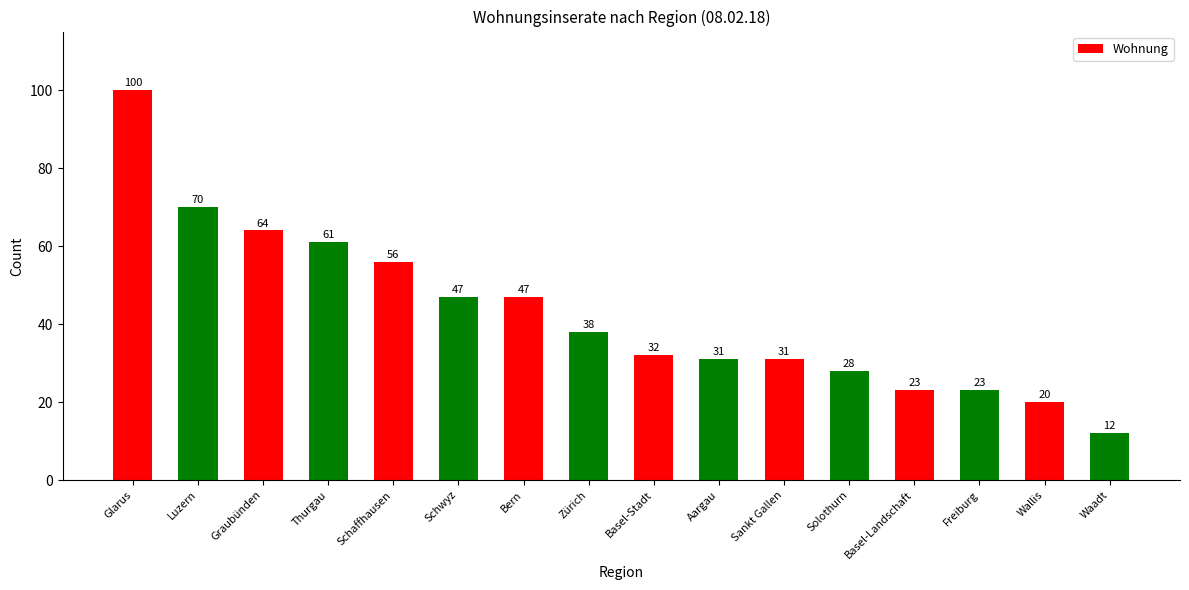

Are the bars grouped side by side (vs. stacked)?

No